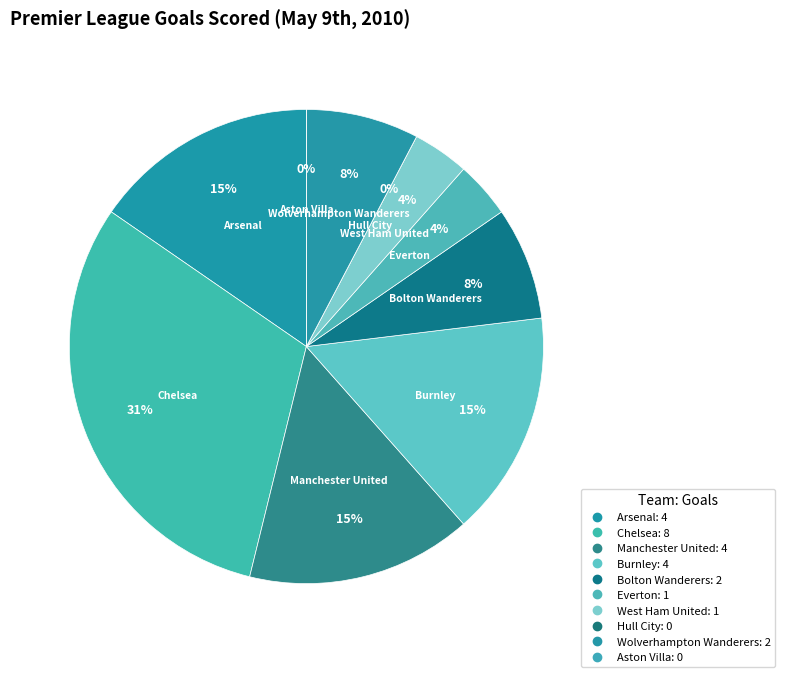

How many slices are in this pie chart?

10